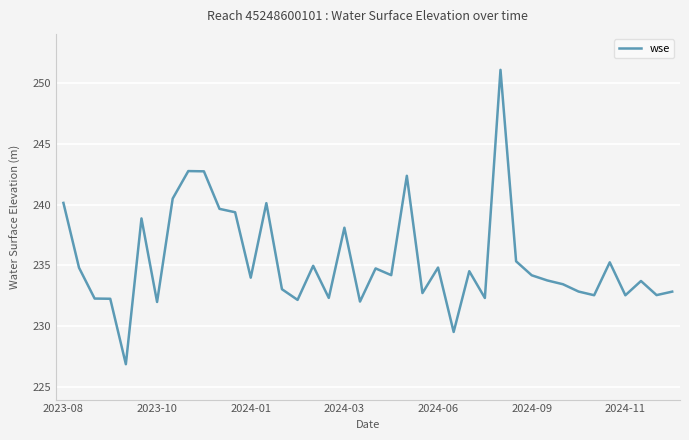

What is the difference between the maximum and minimum values?

24.1